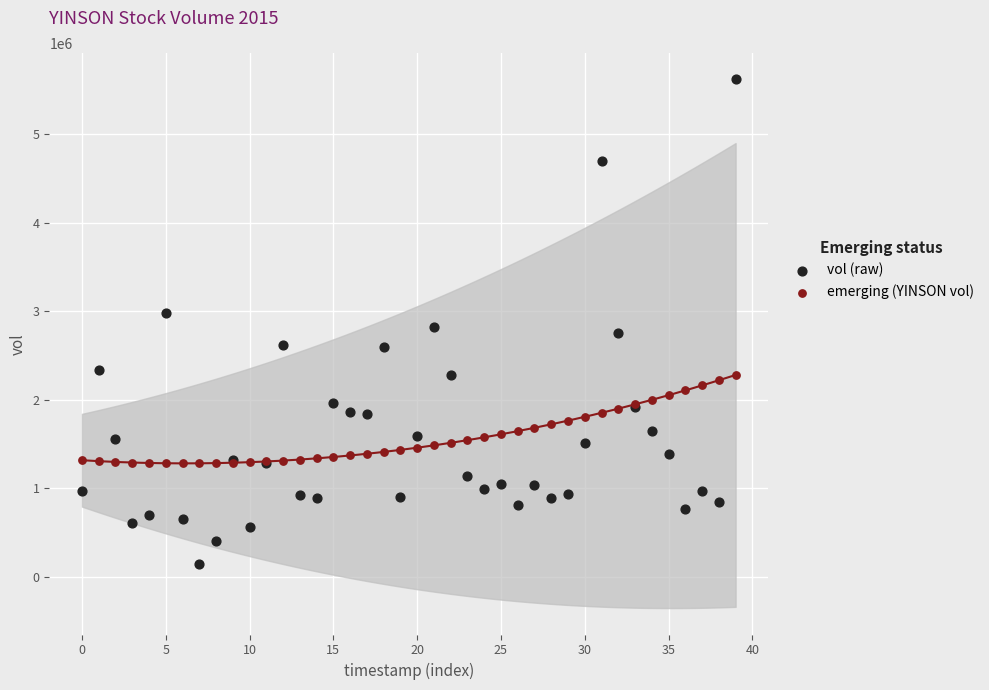

Which series has the largest Y range (max minus min)?

vol (raw)